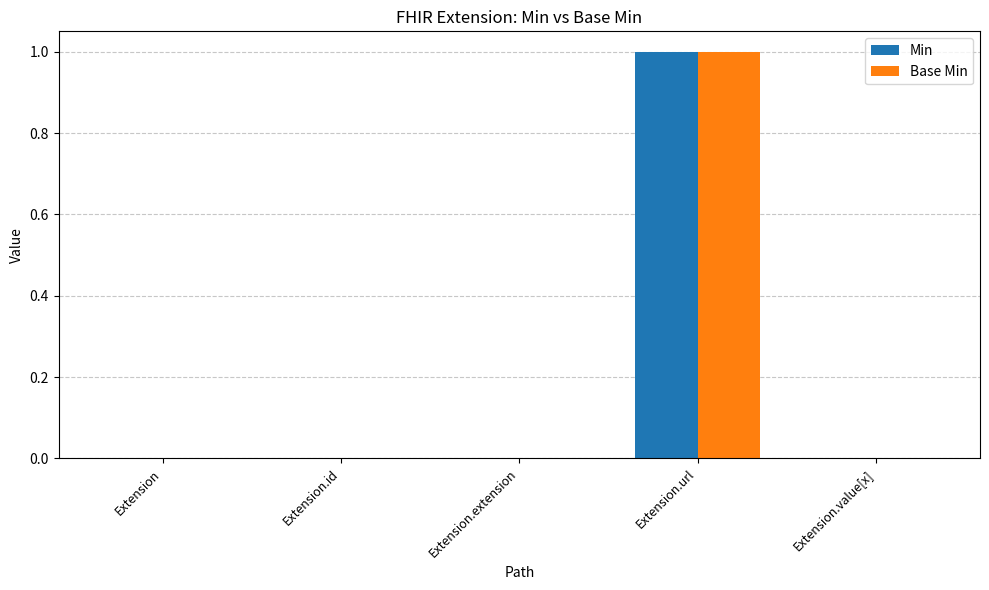

Is the value of Base Min at Extension.url greater than the value of Min at Extension.value[x]?

Yes